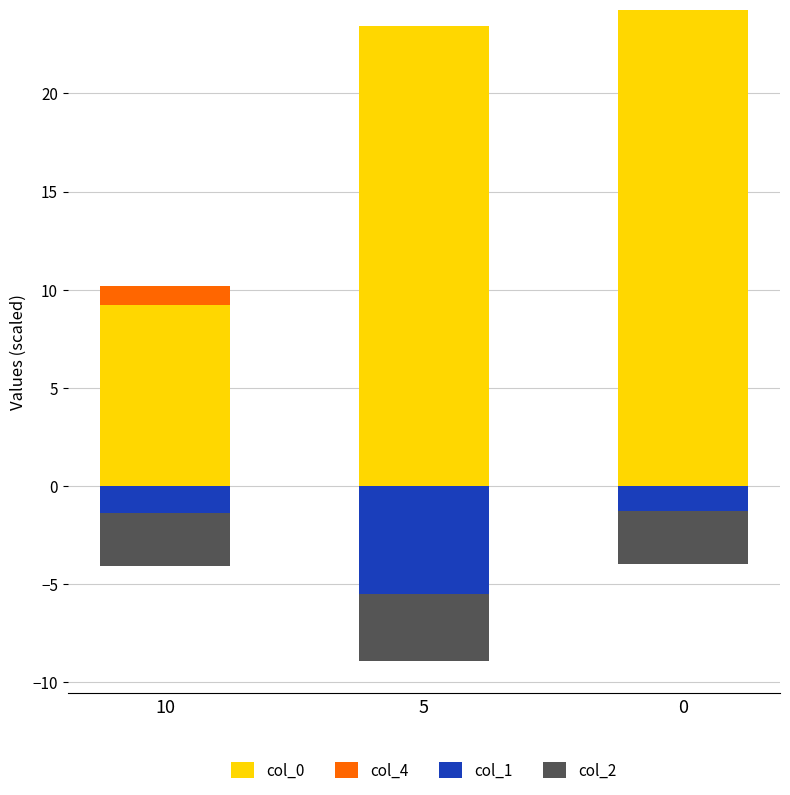

Which has a higher value, 5 or 10?

5